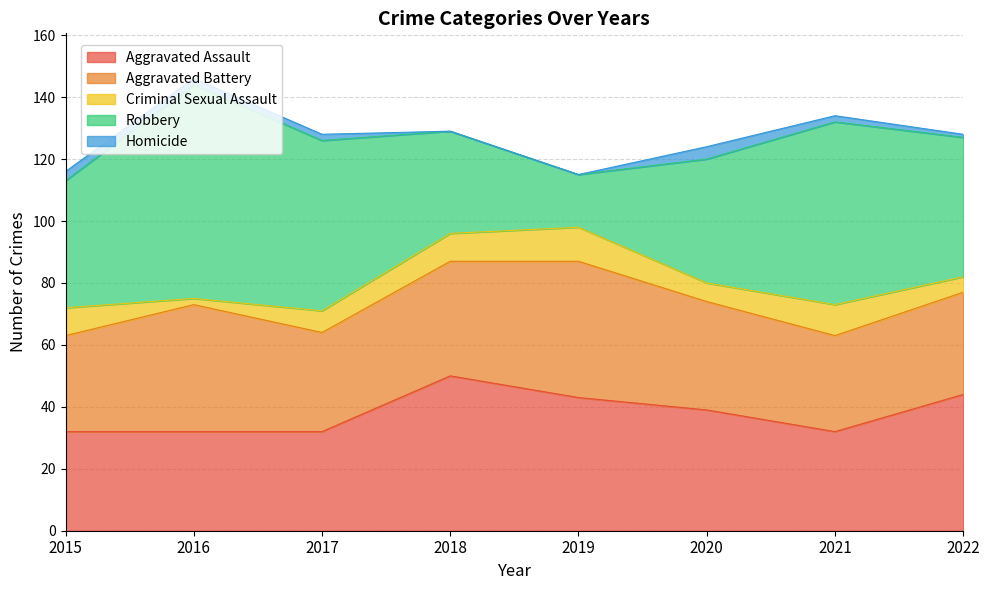

Rank the categories by Criminal Sexual Assault value from lowest to highest.

2016, 2022, 2020, 2017, 2015, 2018, 2021, 2019